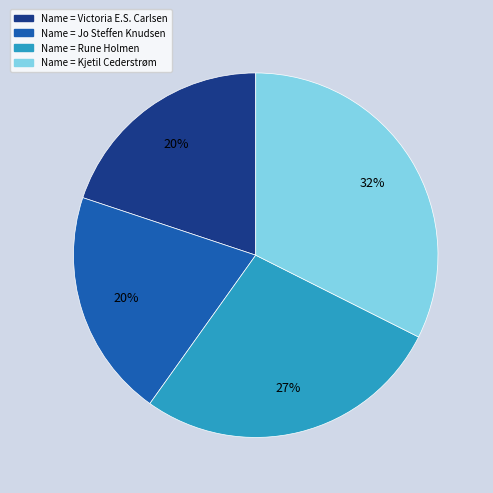

To the nearest percent, what is the average slice percentage?

25%